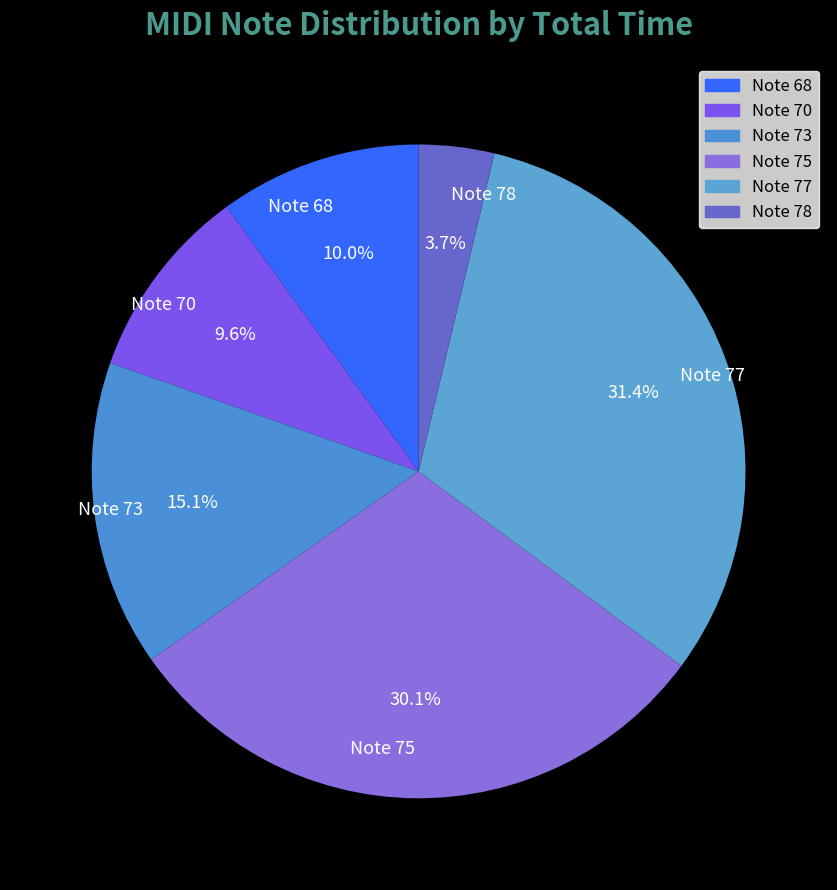

How many slices are in this pie chart?

6